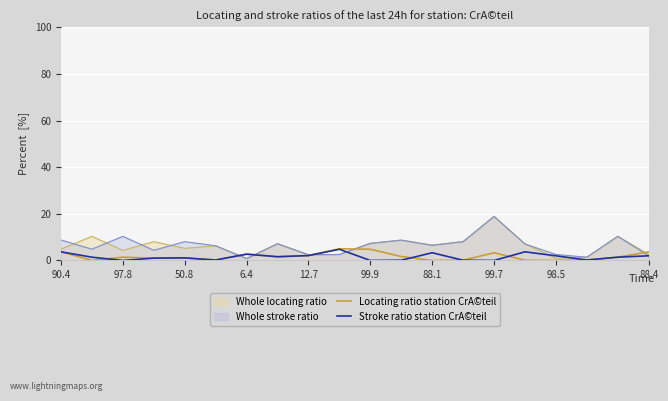

What is the maximum value shown in the chart?

18.9